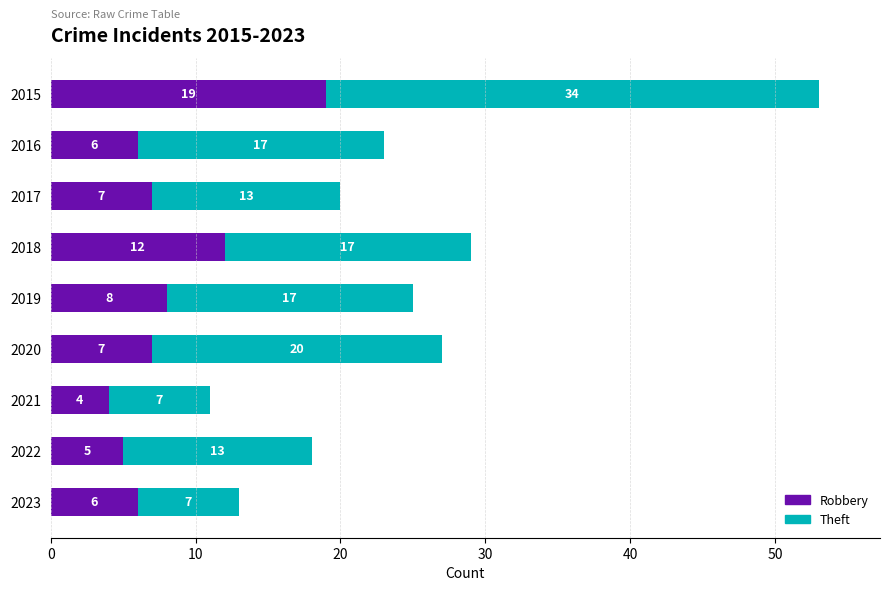

The value of Robbery at 2021 is 4. True or false?

True